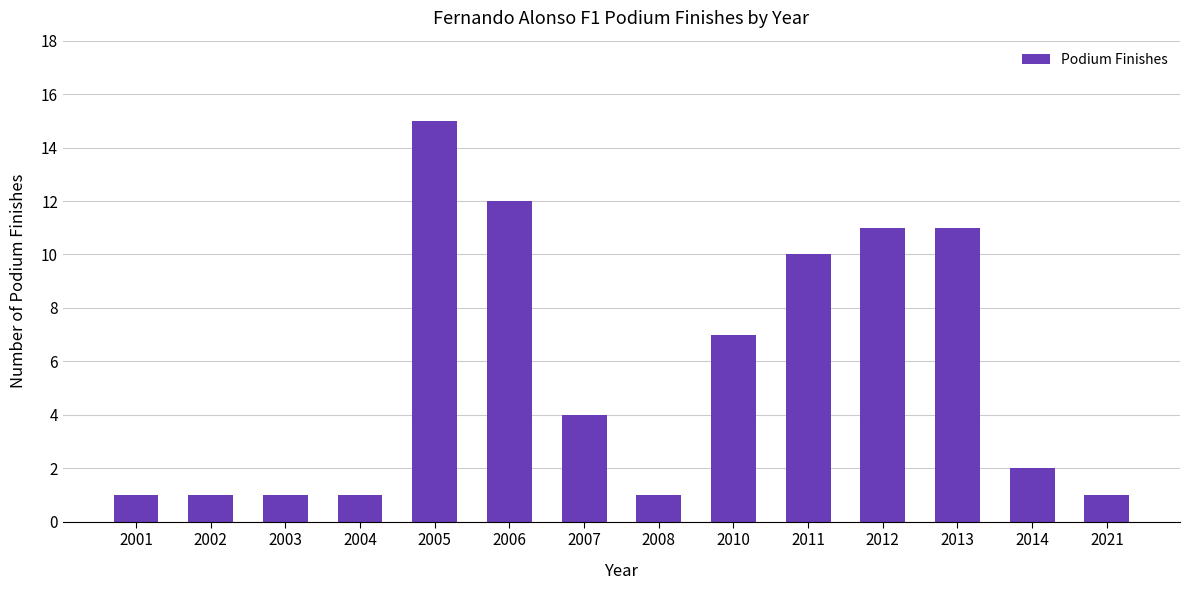

What is the value of the 13th bar from the left?

2